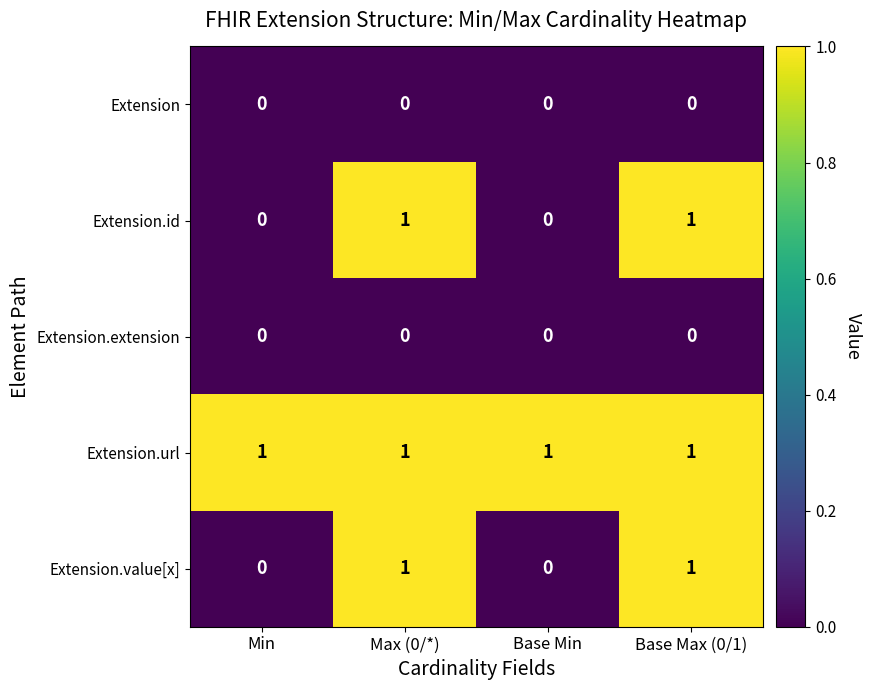

Reading left to right, list all the values displayed in this chart.

Extension: 0	0	0	0
Extension.id: 0	1	0	1
Extension.extension: 0	0	0	0
Extension.url: 1	1	1	1
Extension.value[x]: 0	1	0	1